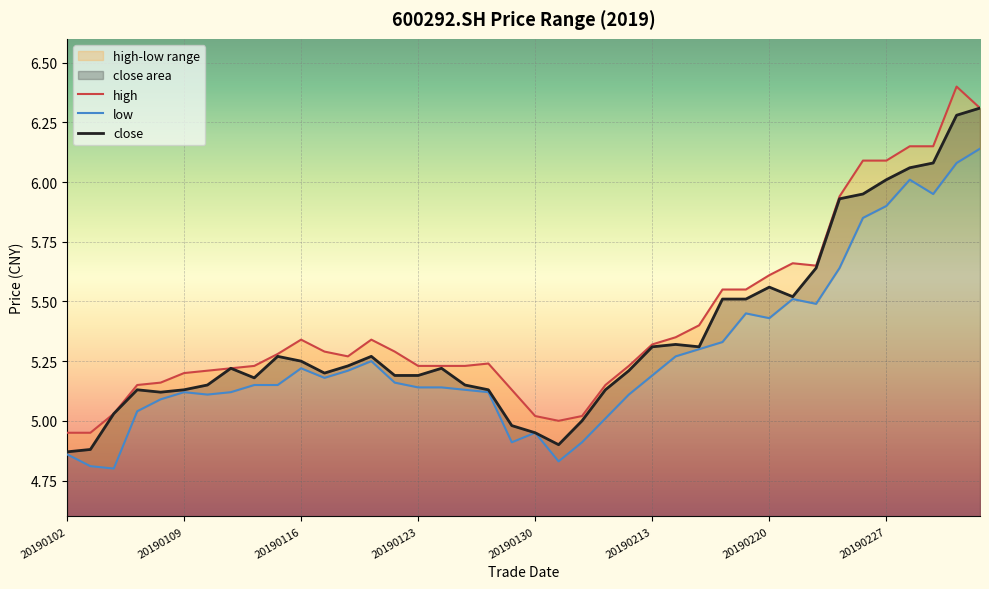

What is the maximum value for close?

6.3